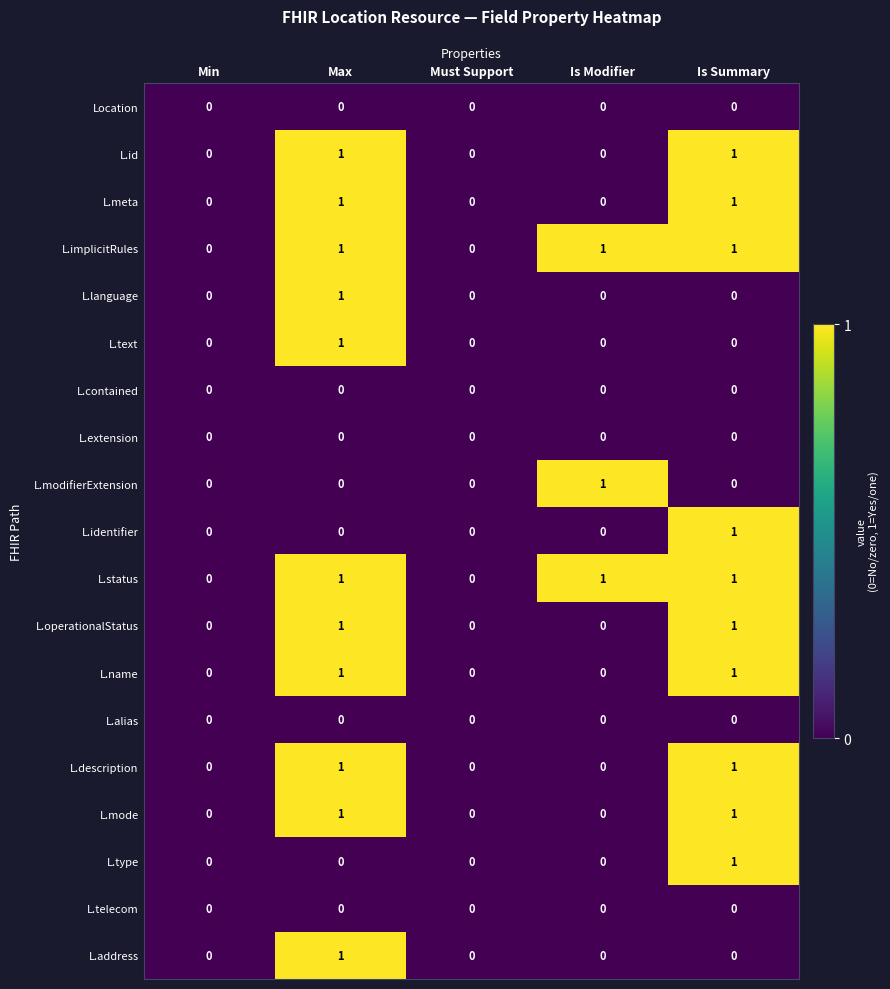

Count the L.description values in the range 0 to 1.

5